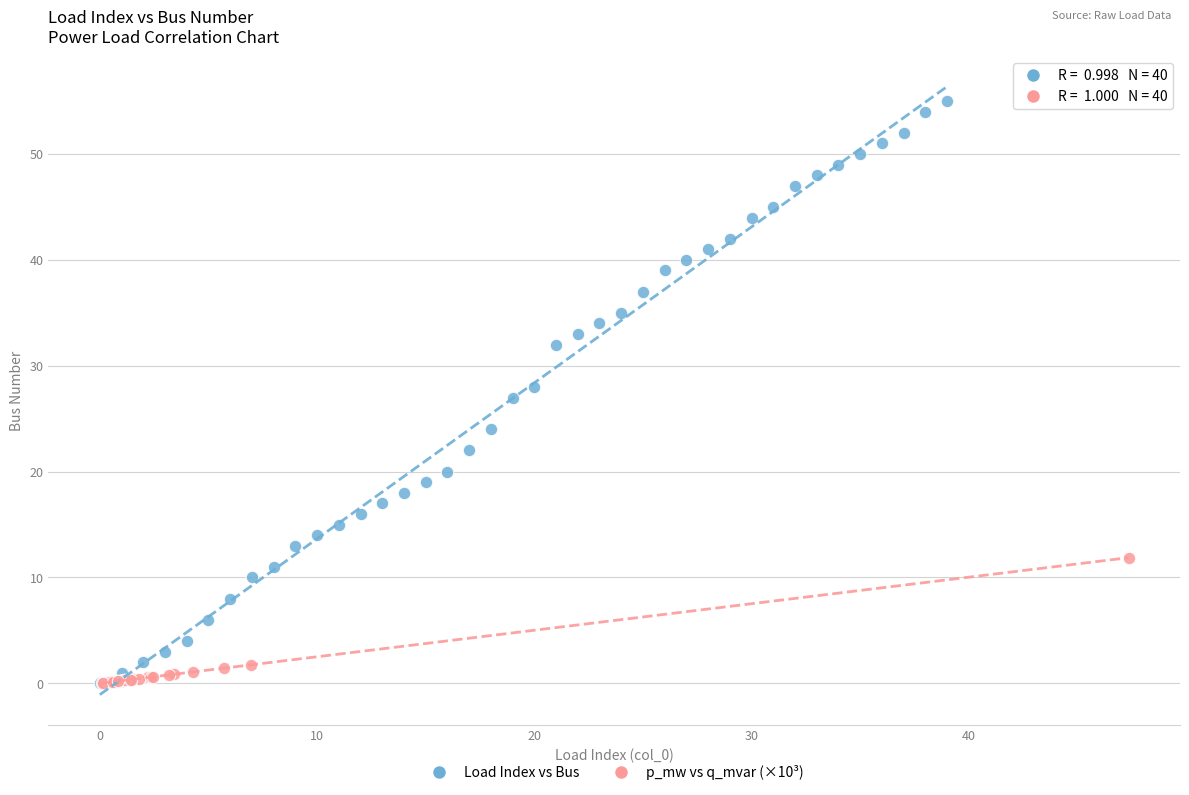

What are all the series names shown in the legend?

Load Index vs Bus, p_mw vs q_mvar (×10³)